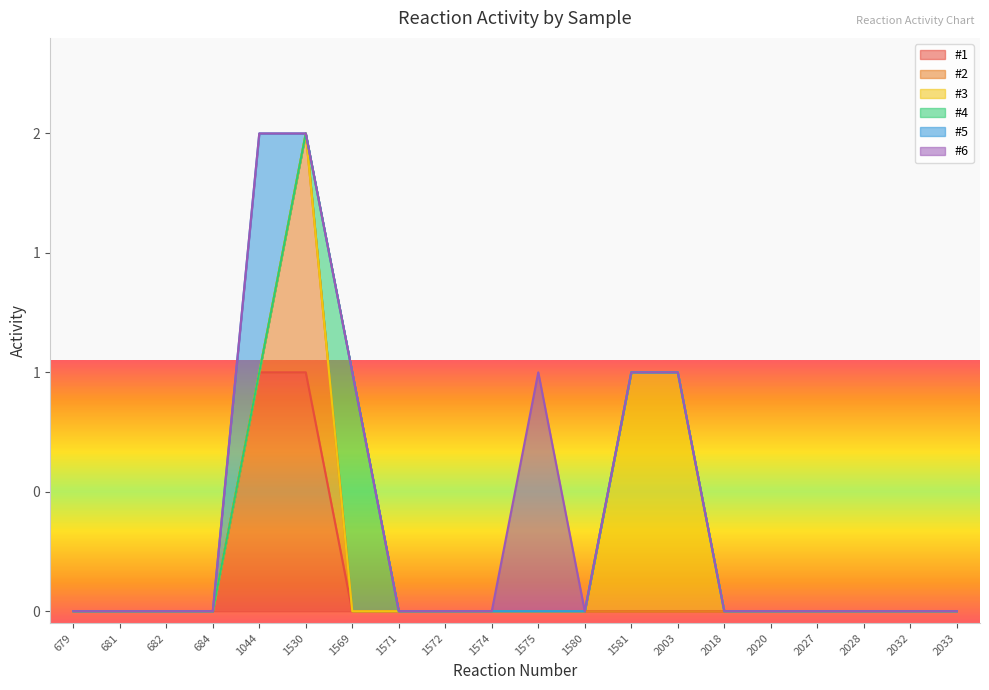

How many lines are shown in the chart?

6